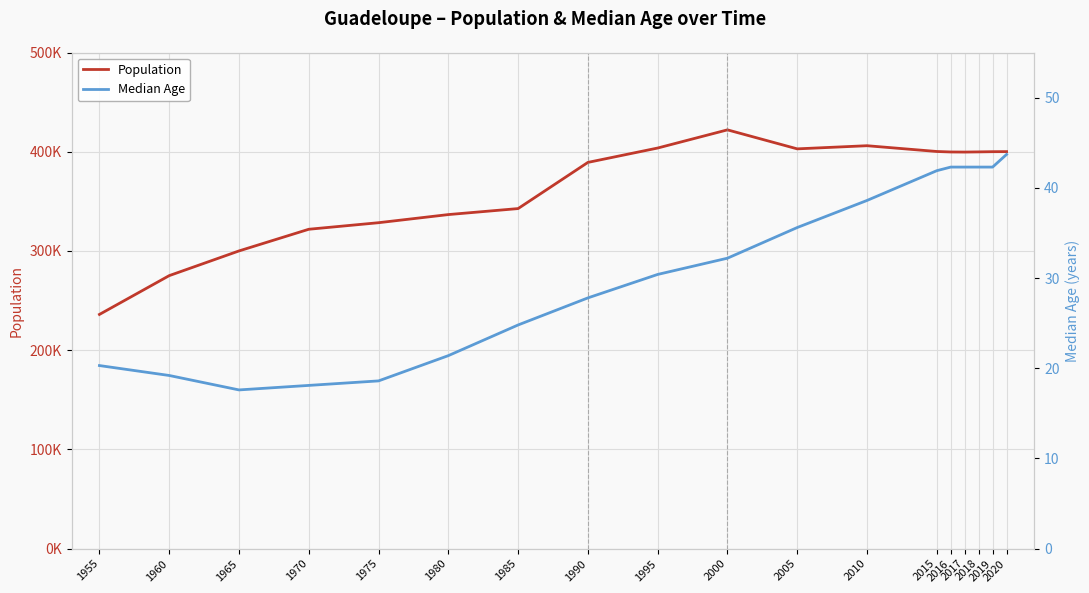

Which has a higher value, 1990 or 1980?

1990